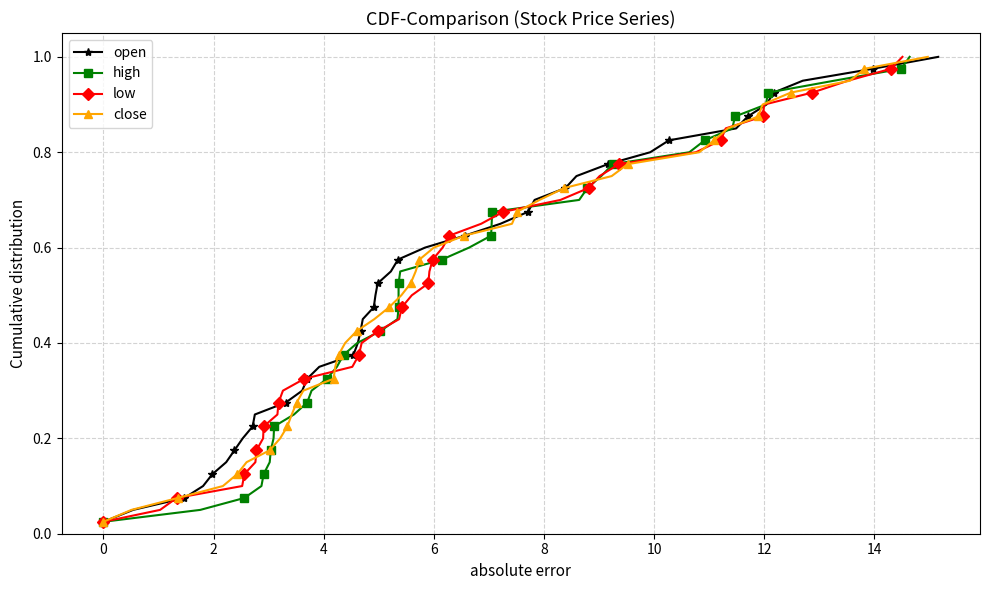

What are all the series names shown in the legend?

open, high, low, close